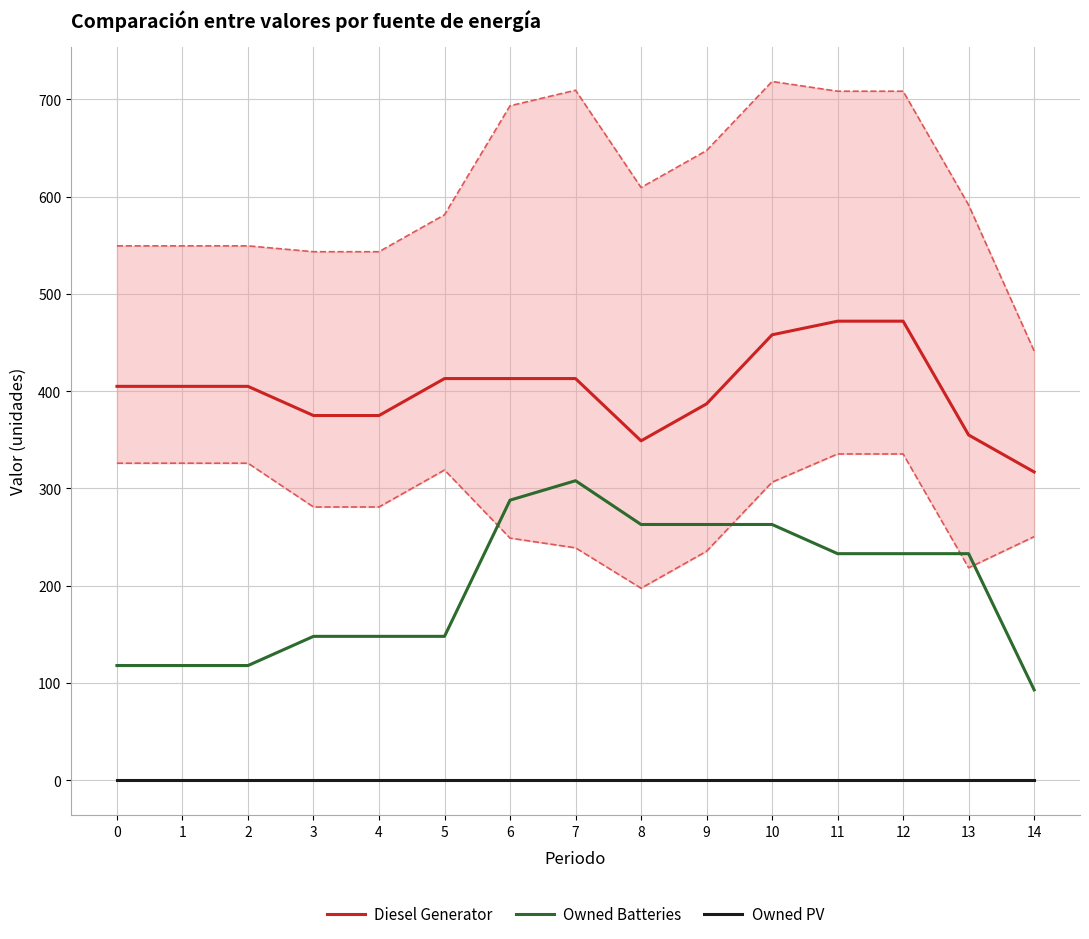

At which category is the sum across all series the highest?

10